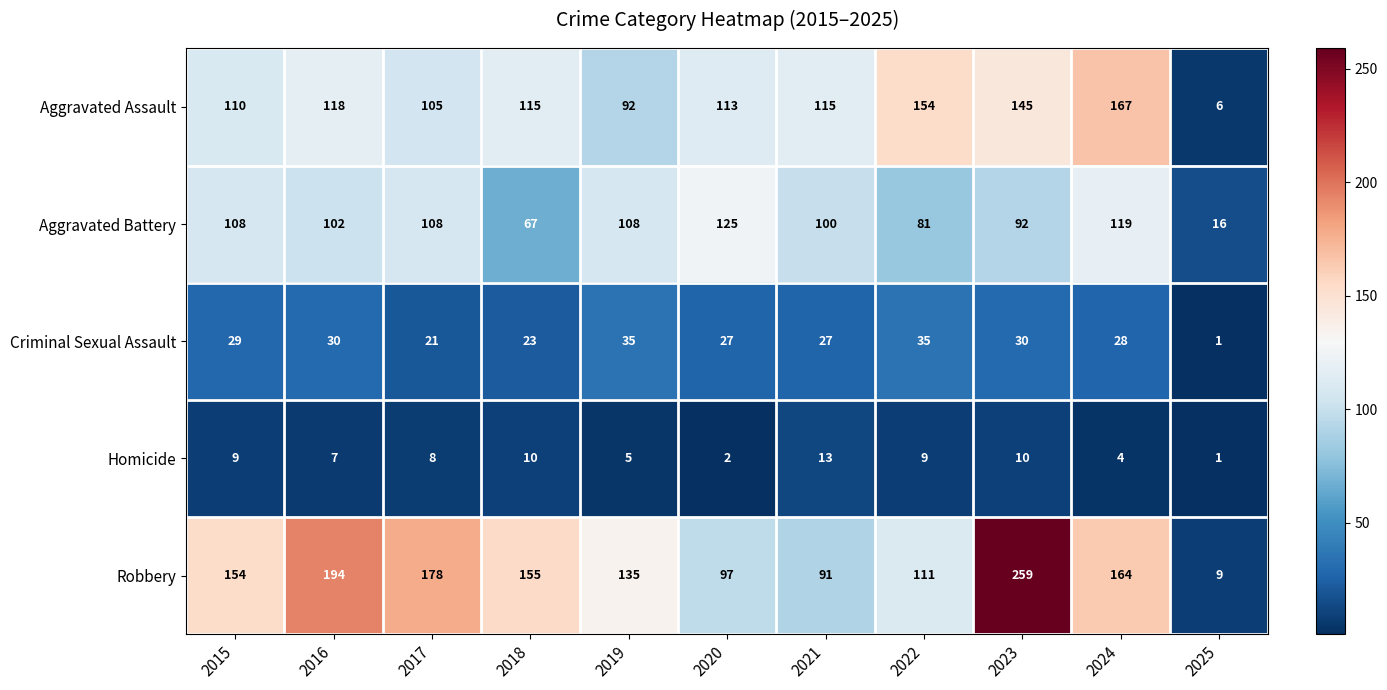

What is the minimum value shown in the chart?

1